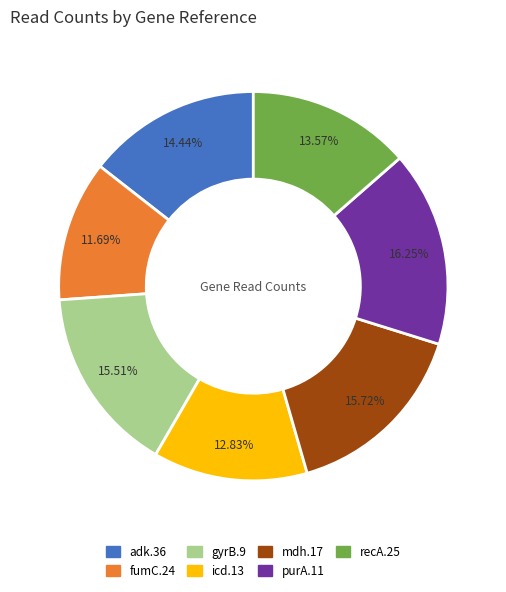

To the nearest percent, what is the combined percentage of recA.25 and fumC.24?

25%